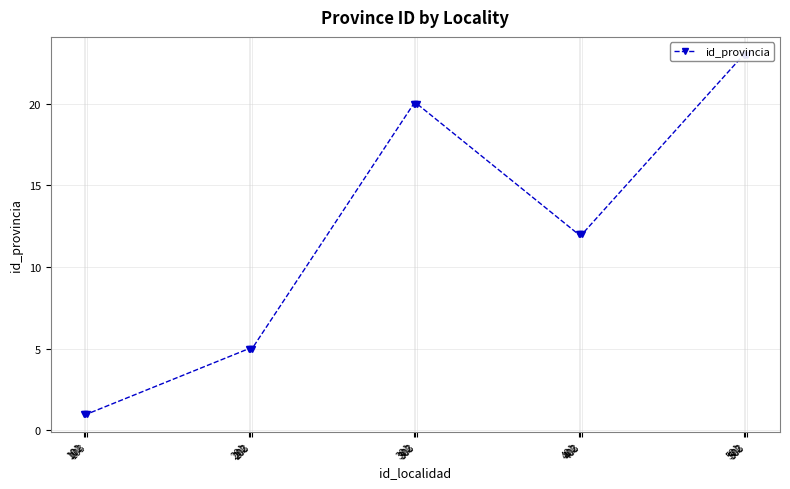

True or false: there are more than 2 points higher than both neighbors.

False